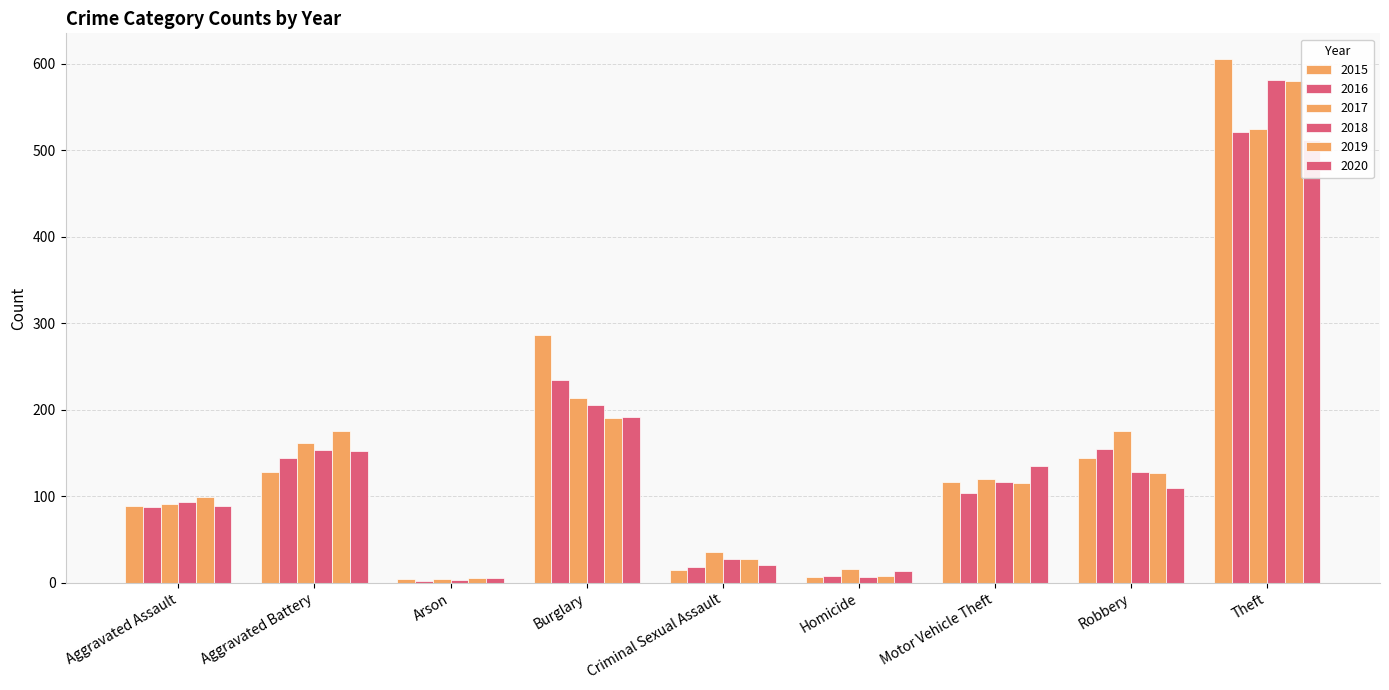

Is the value of 2018 at Aggravated Assault greater than the value of 2017 at Criminal Sexual Assault?

Yes